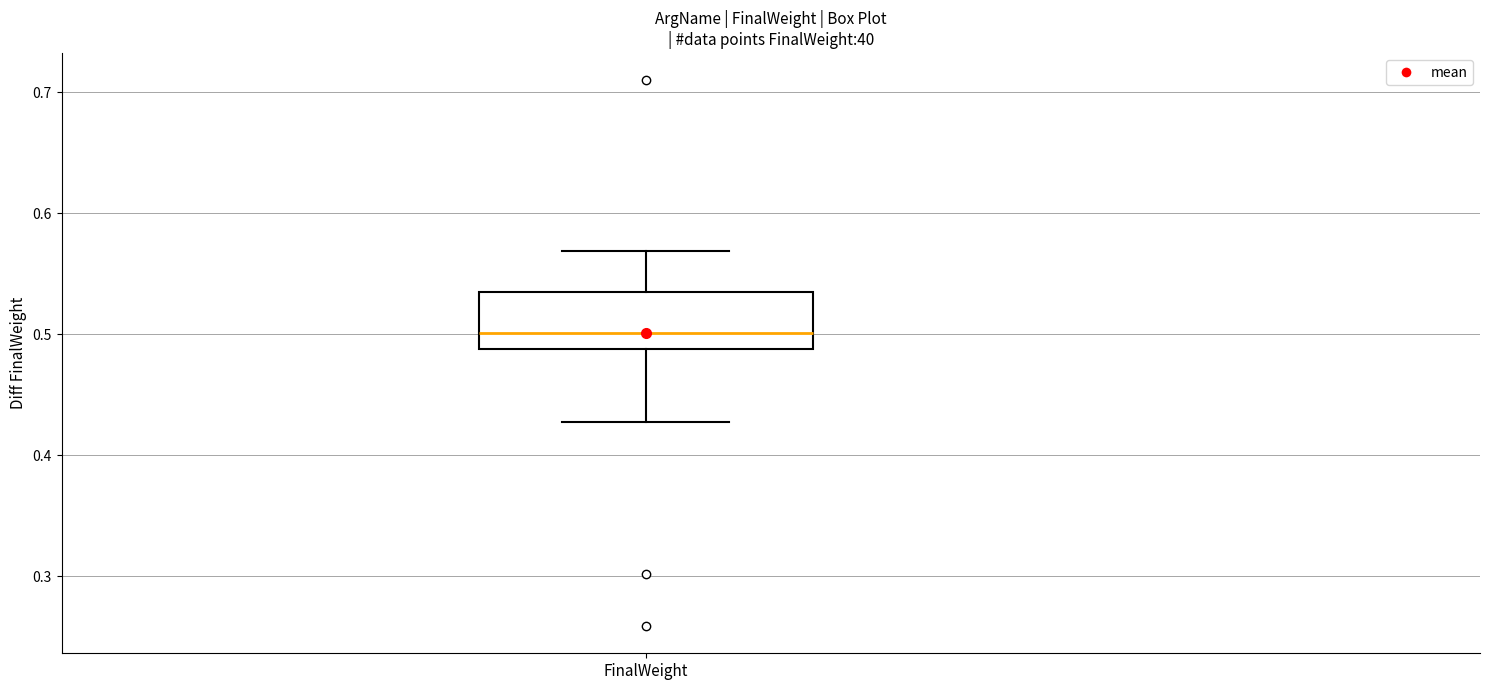

Where is the lower edge of the box for FinalWeight on the y-axis? The values are not printed on the chart, so give them approximately, as read against the axis.

0.49